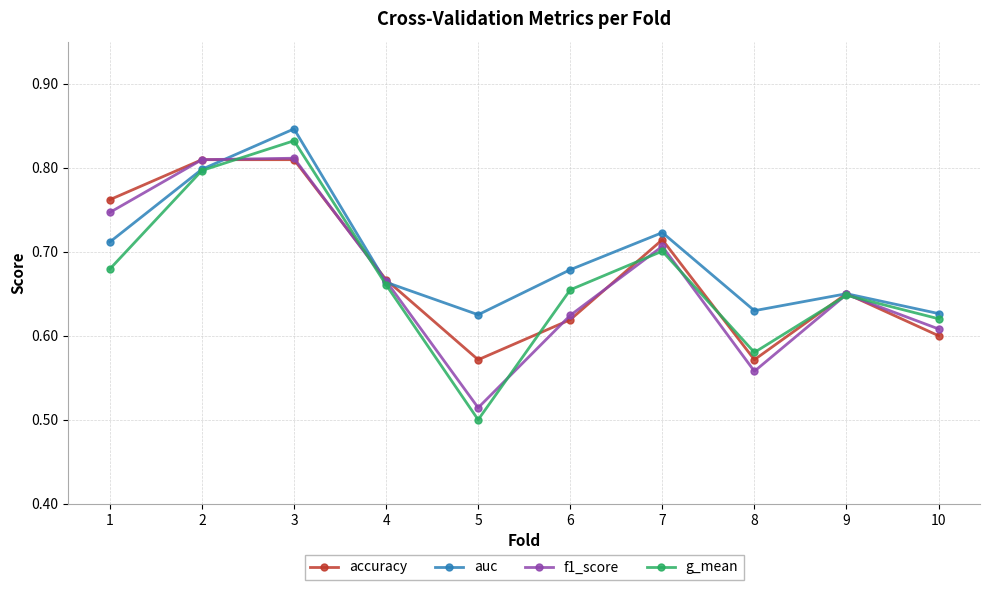

What is the total value across all series at 2?

3.2